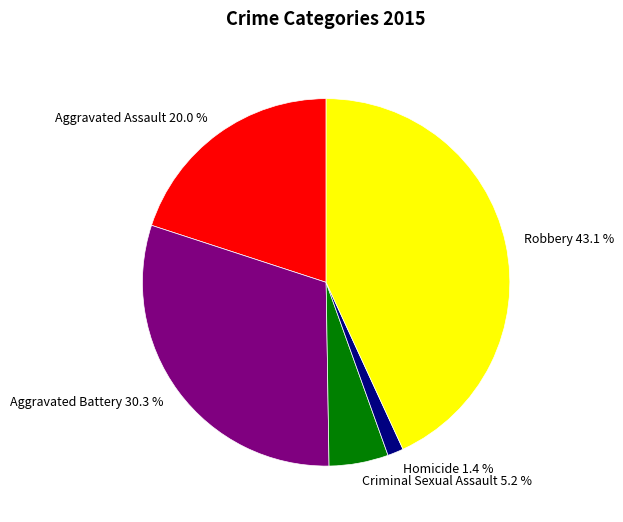

To the nearest percent, what is the difference between the largest and smallest slice percentages?

42%